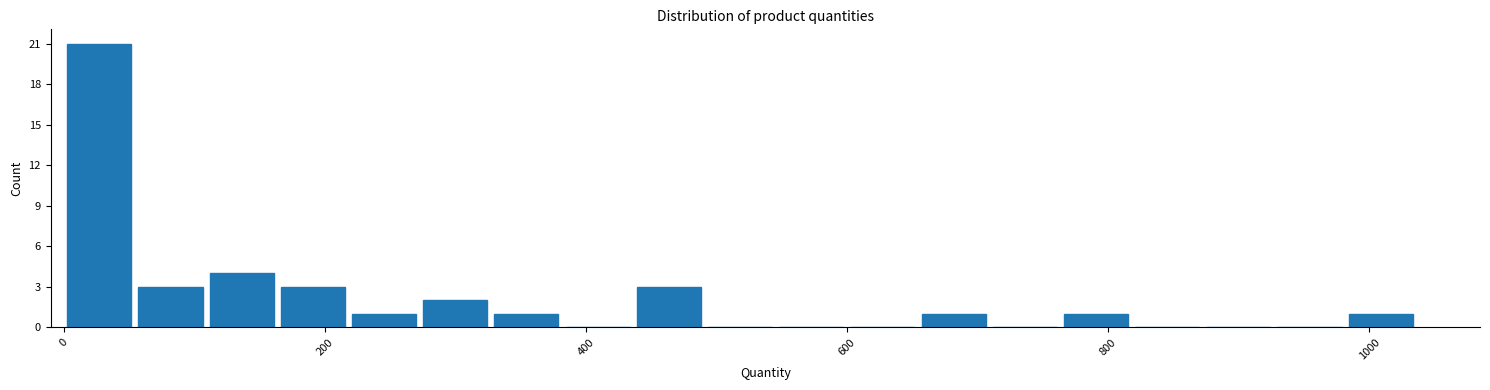

Around what value on the x-axis is the tallest bar? Give the approximate position of its centre, as read against the axis.

20